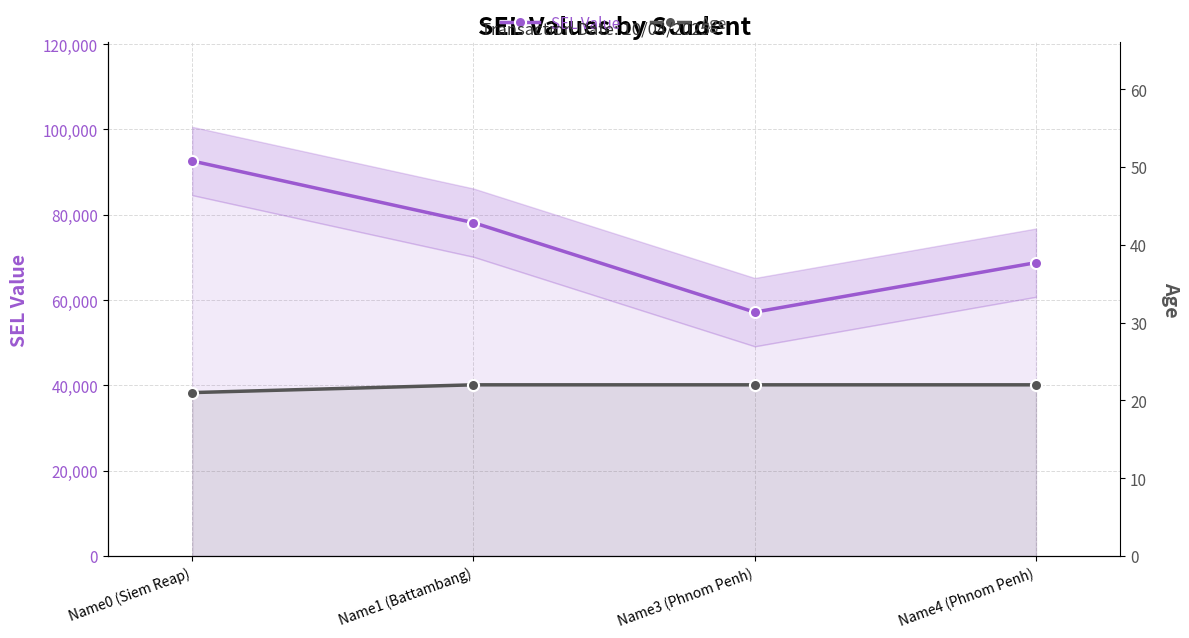

Where is Age nearest to the value 21?

Name0 (Siem Reap)